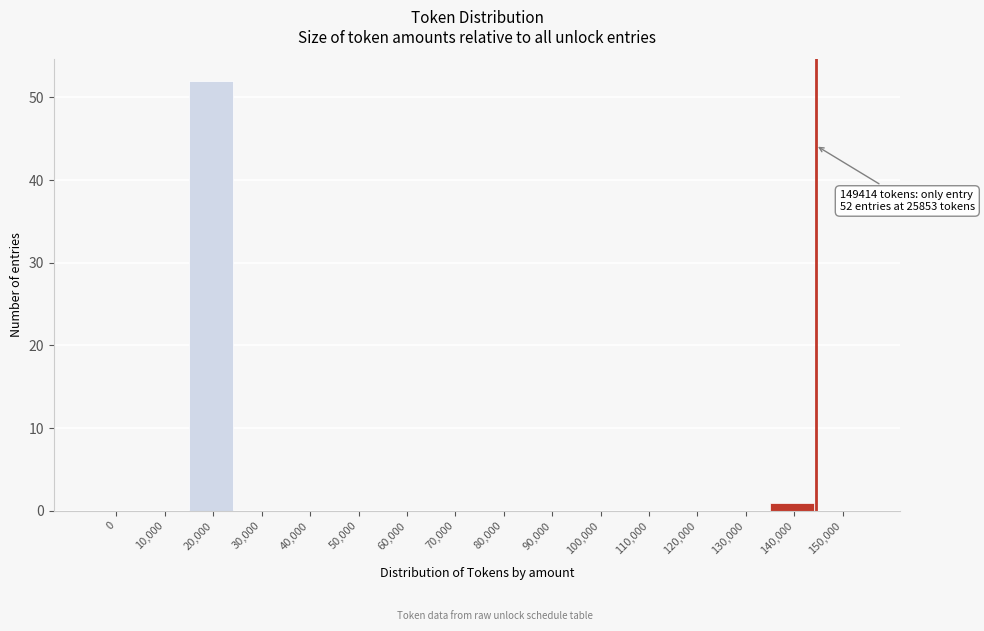

Reading left to right, what are all the values shown in this chart?

0=0	10,000=0	20,000=52	30,000=0	40,000=0	50,000=0	60,000=0	70,000=0	80,000=0	90,000=0	100,000=0	110,000=0	120,000=0	130,000=0	140,000=1	150,000=0